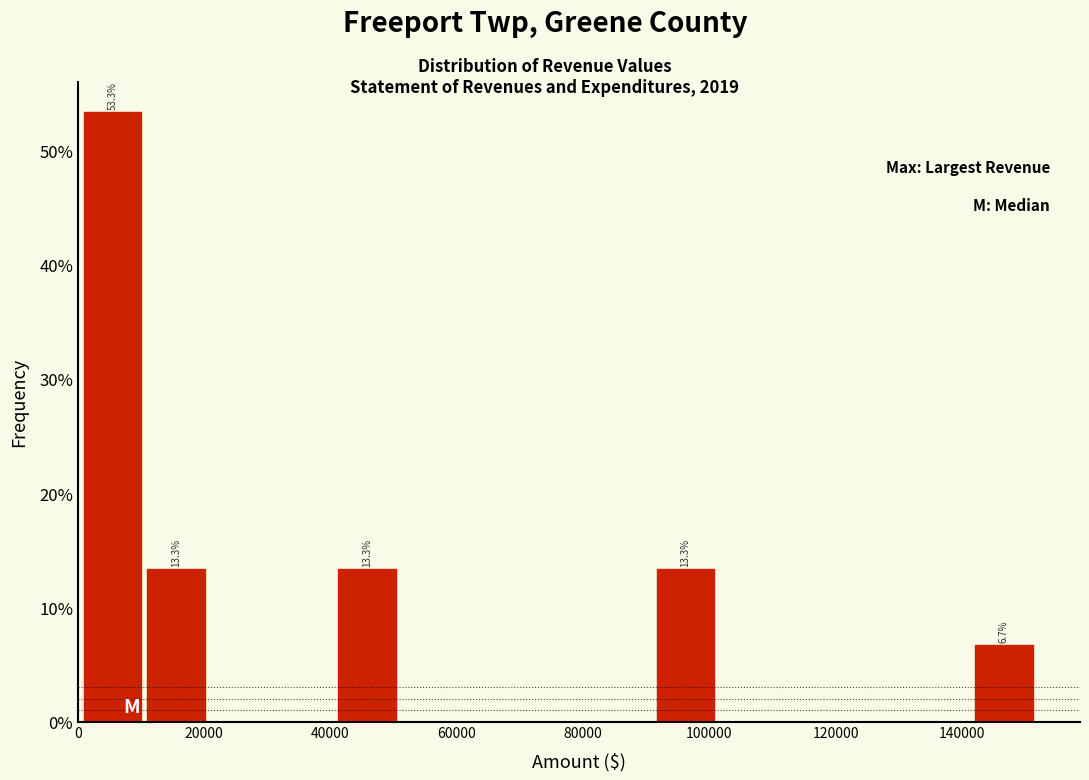

Which range on the x-axis has the tallest bar?

0 to 10000